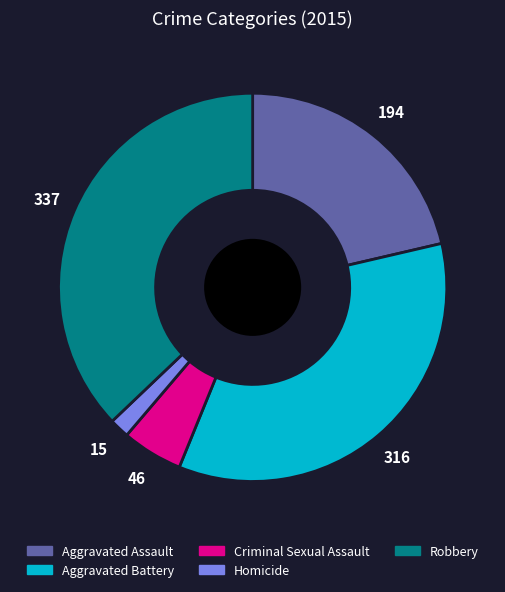

Is the sum of Aggravated Assault and Criminal Sexual Assault greater than half?

No